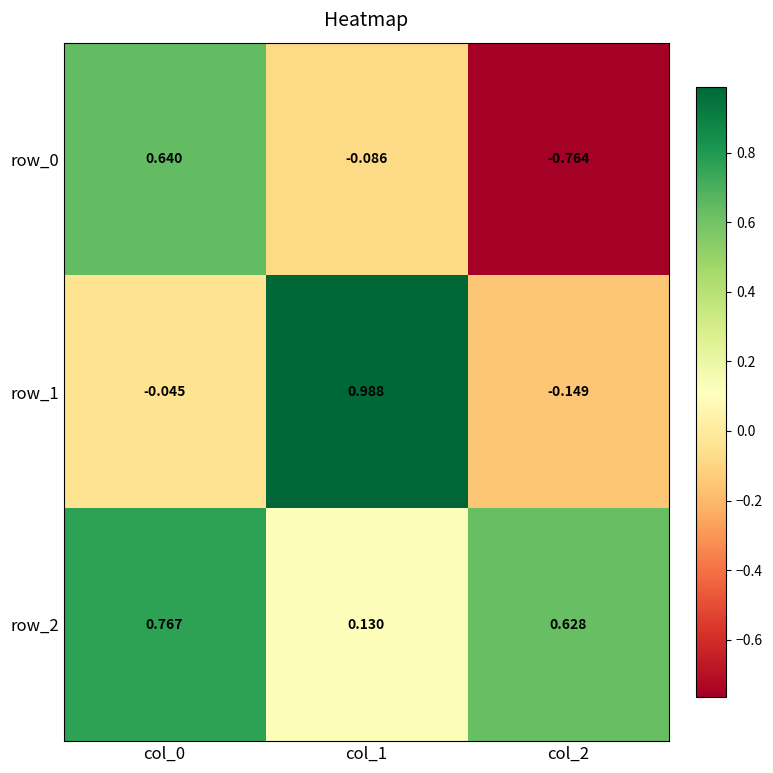

How many values in the row_0 series are below 0?

2